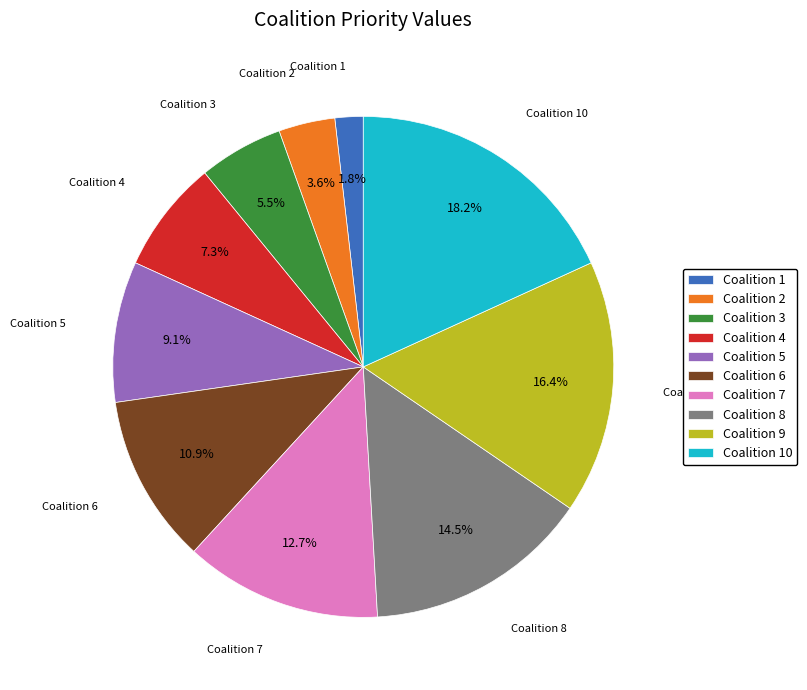

To the nearest percent, what portion does Coalition 10 represent?

18%